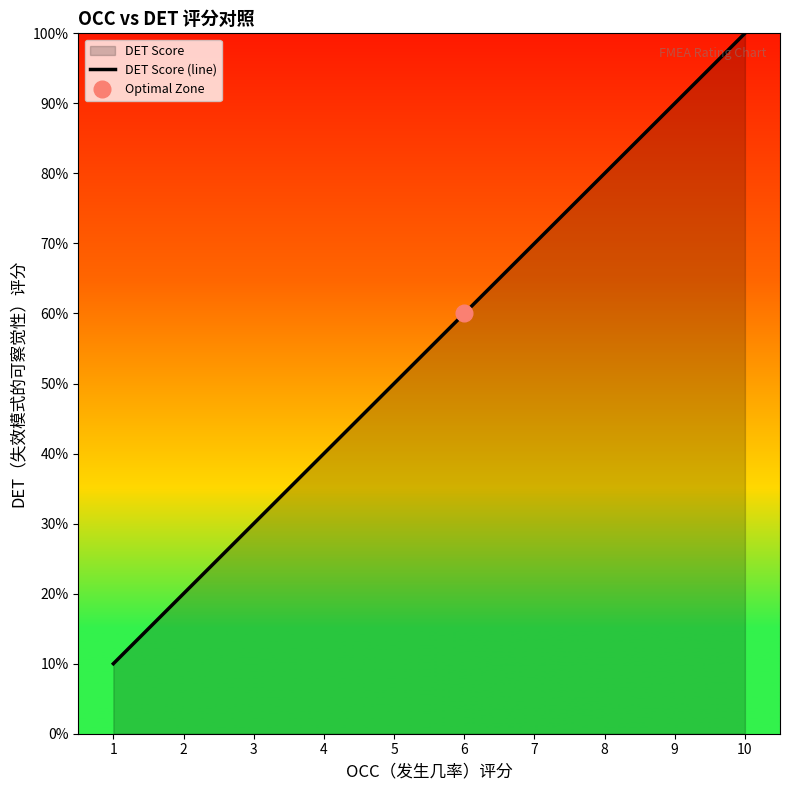

Which has a higher value, 2 or 3?

3